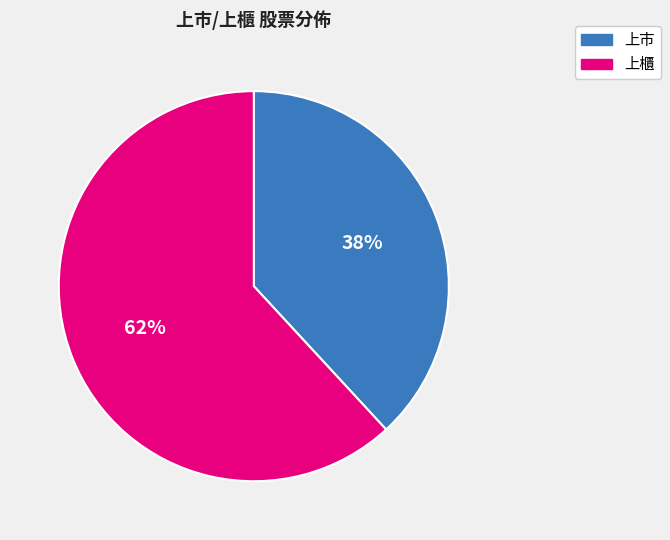

Which category has the smallest portion of the pie?

上市